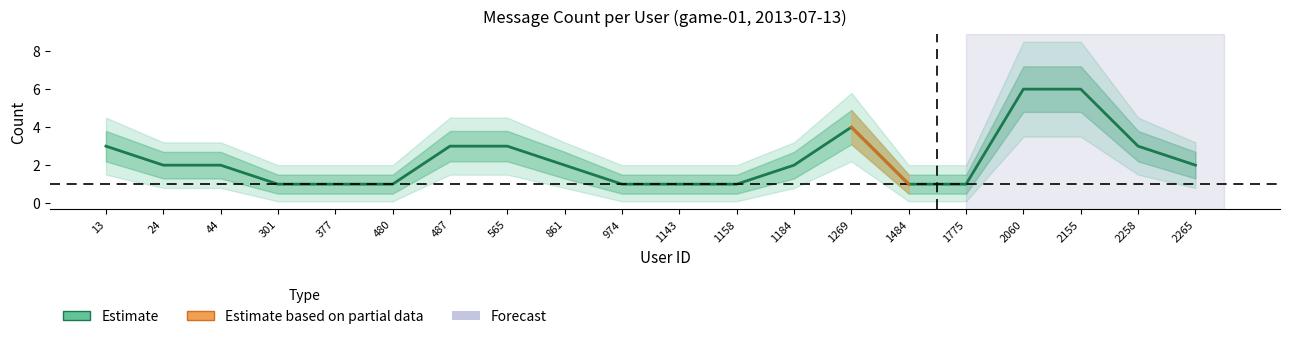

What is the greatest value displayed?

6